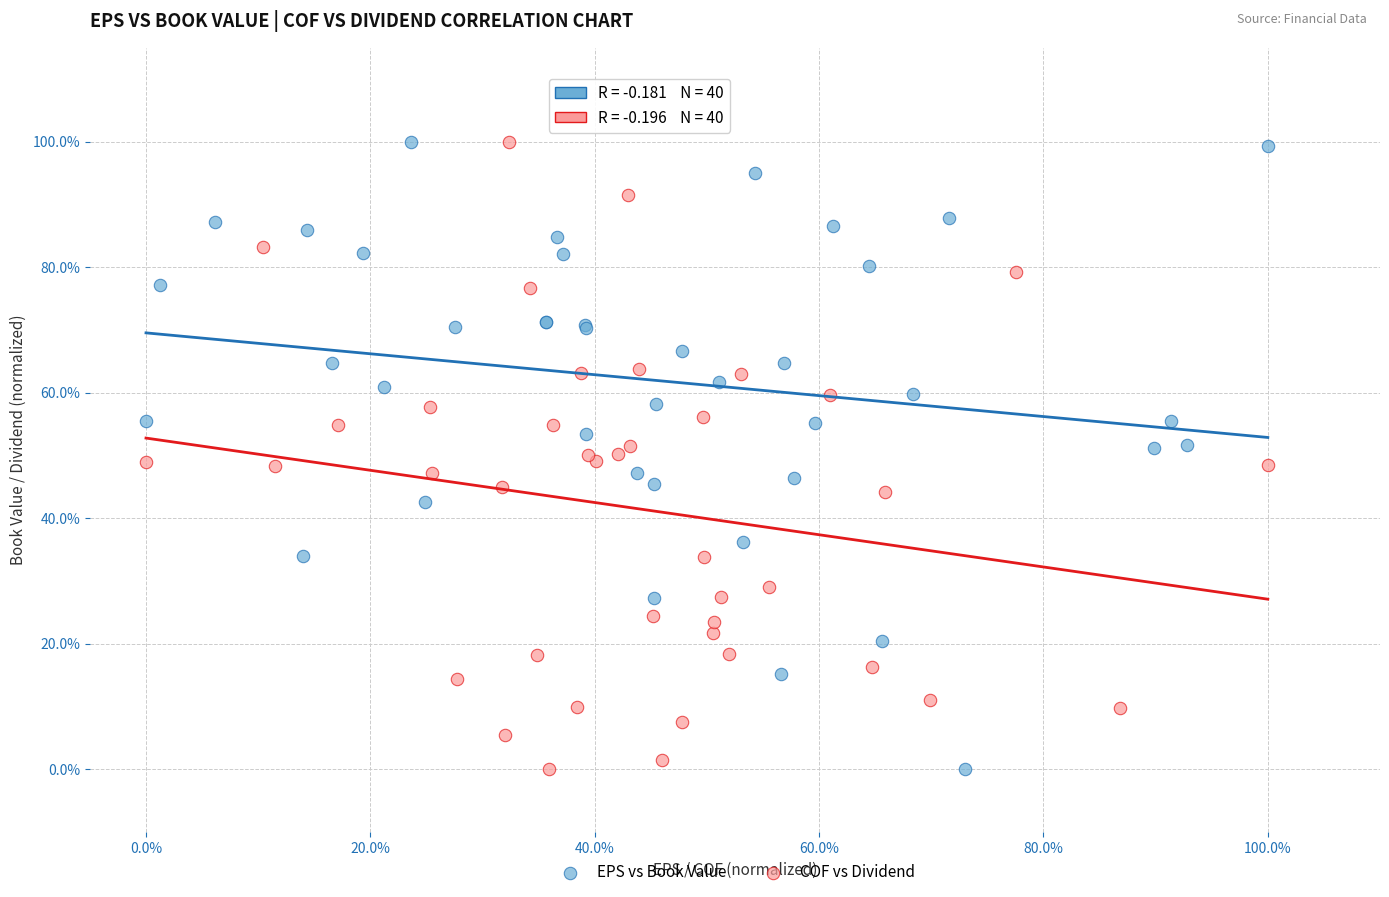

What are all the series names shown in the legend?

EPS vs Book Value, COF vs Dividend